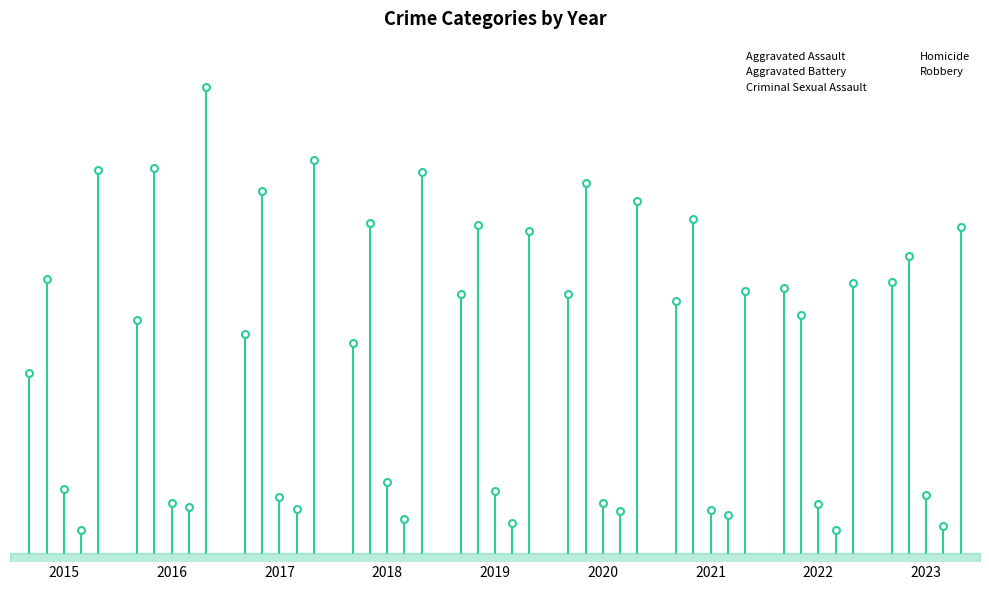

Rank the series by their maximum value, from lowest to highest.

Homicide, Criminal Sexual Assault, Aggravated Assault, Aggravated Battery, Robbery